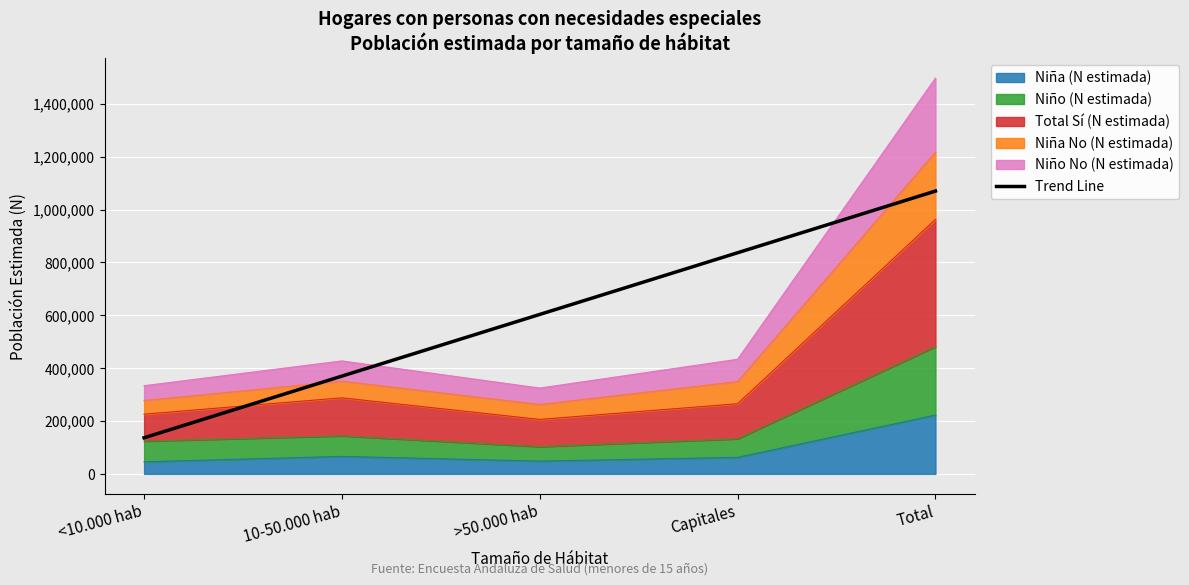

Reading left to right, transcribe all the data shown in this chart.

<10.000 hab=136576.4	10-50.000 hab=369930.8	>50.000 hab=603285.2	Capitales=836639.6	Total=1069994.0